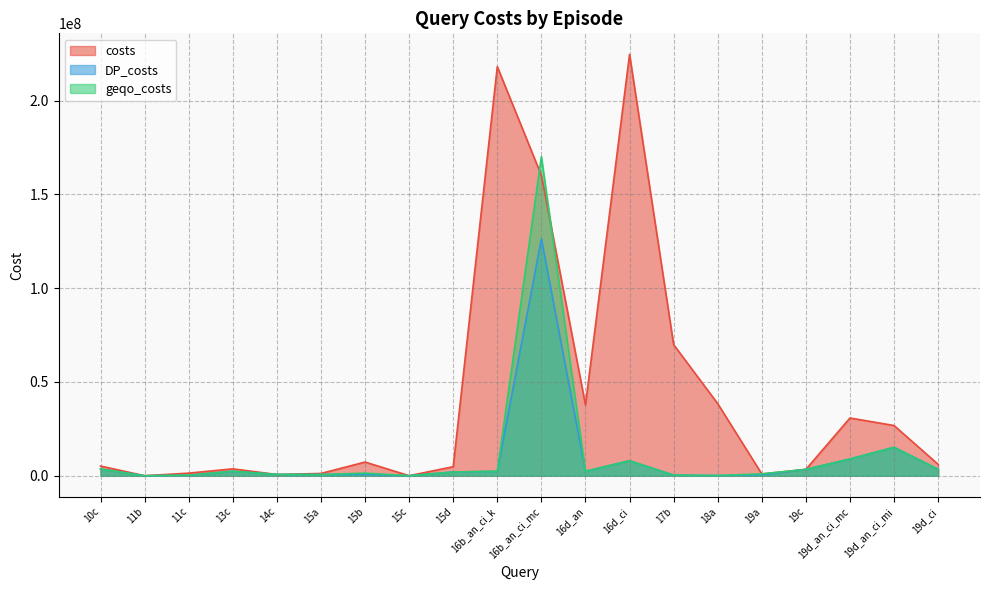

Rank the series at 19c from highest to lowest value.

costs, DP_costs, geqo_costs